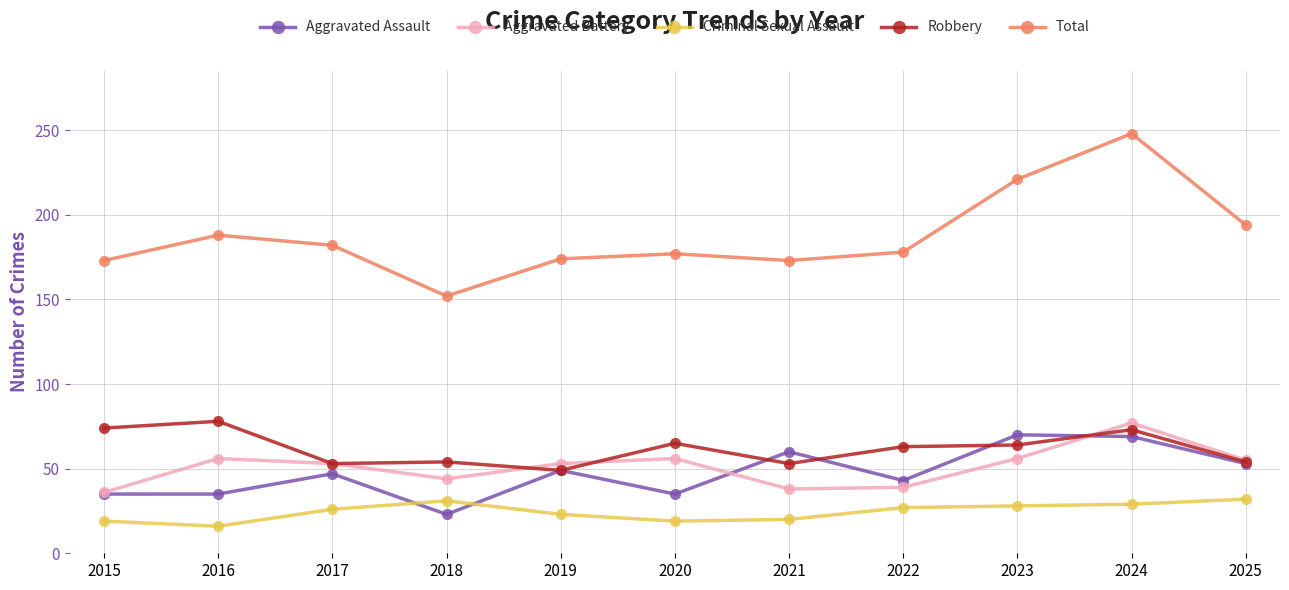

Is it true that Total equals 178 at 2022?

True